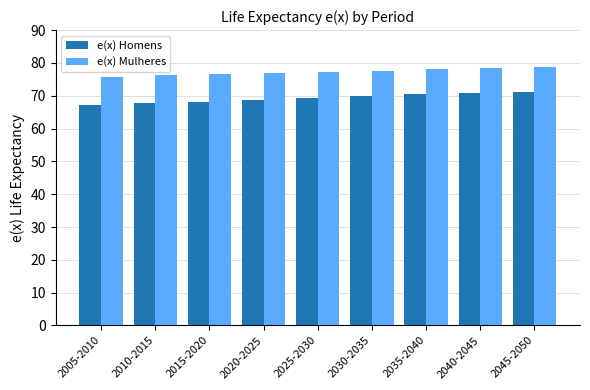

Count the number of data series in this chart.

2